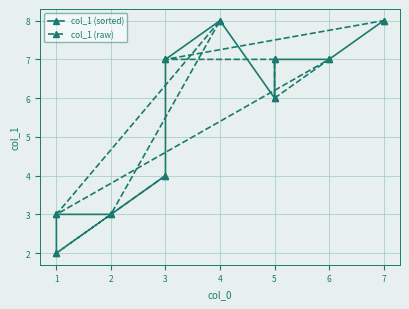

How many interior local valleys does the col_1 (raw) series have?

3